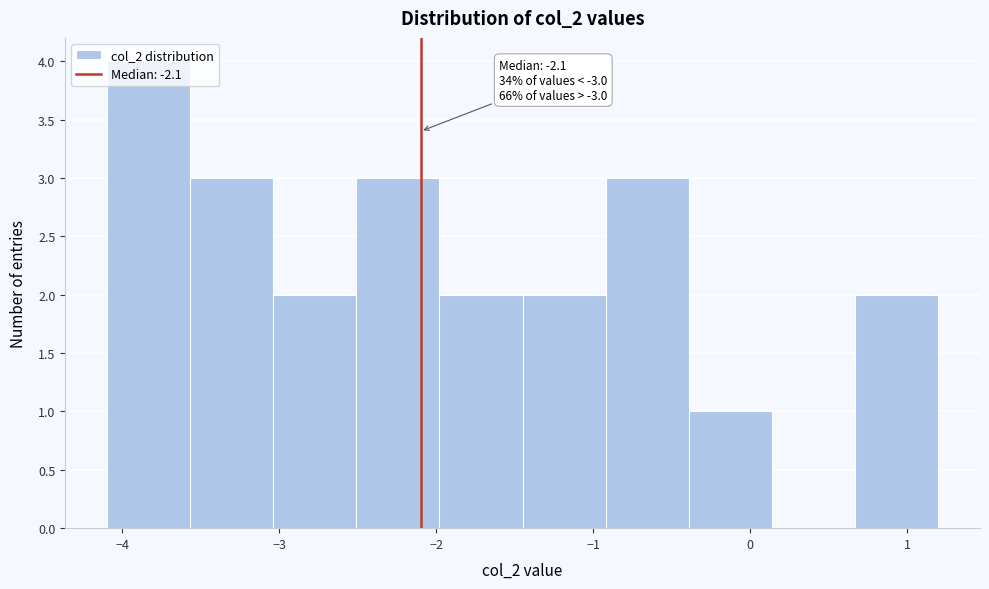

Which range on the x-axis has the tallest bar?

-4.10 to -3.57